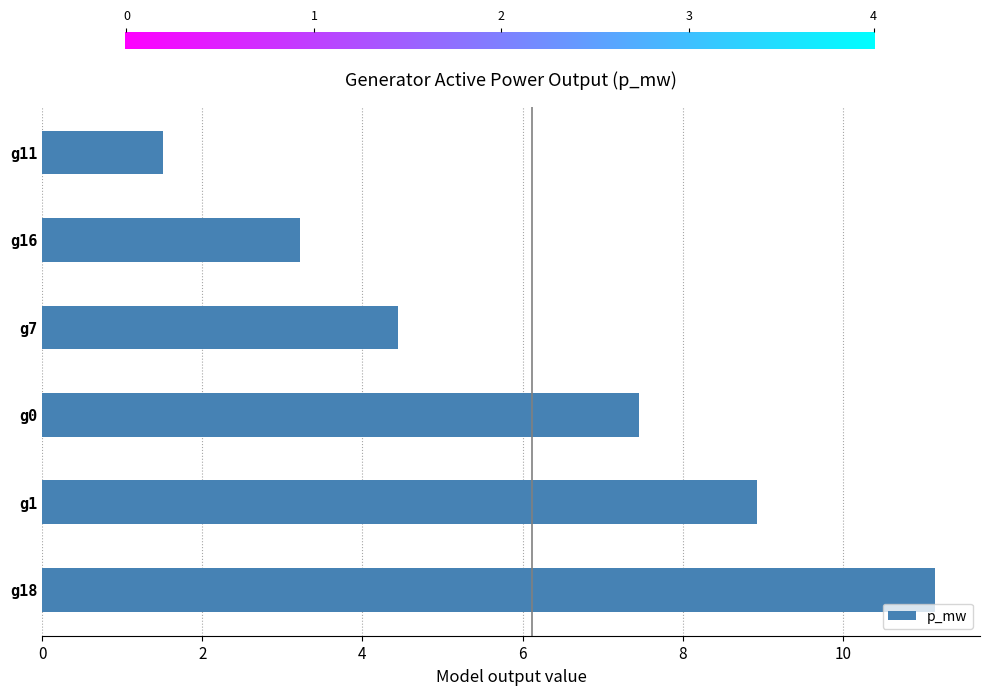

Between g0 and g18, which is larger?

g18